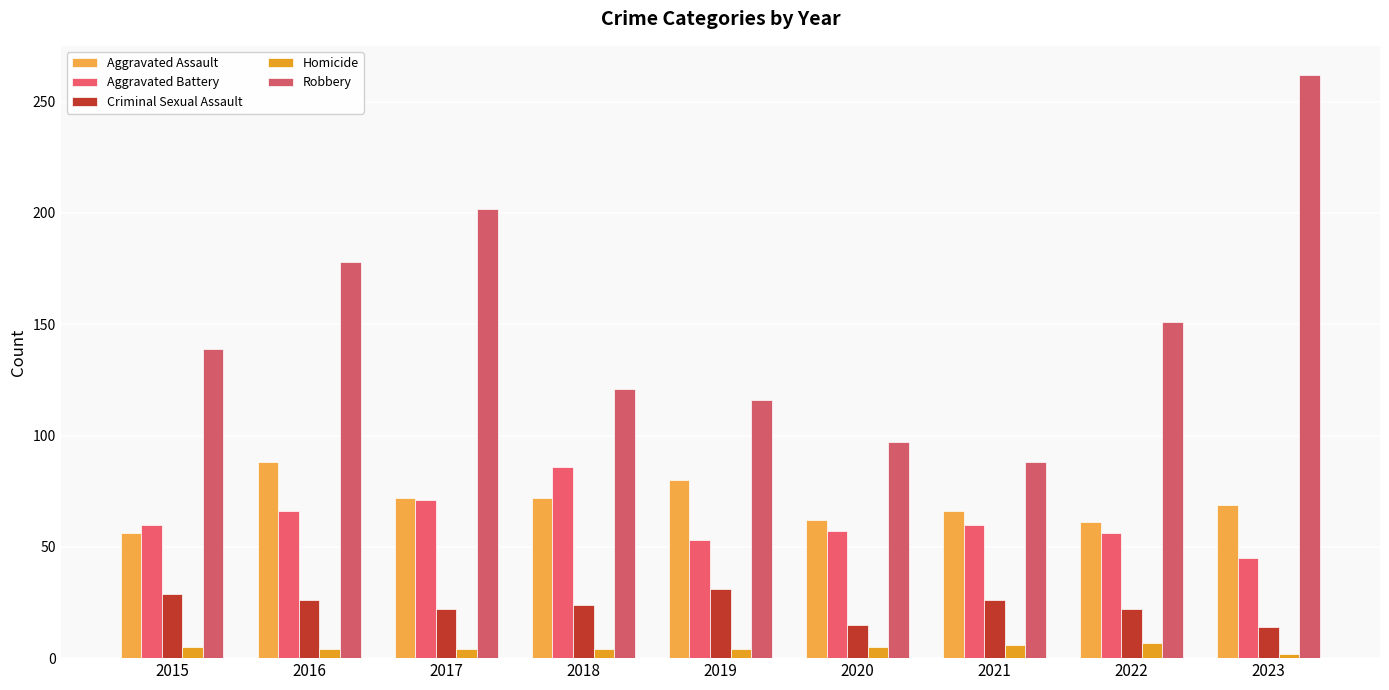

What is the sum of the Aggravated Assault values at 2021 and 2022?

127